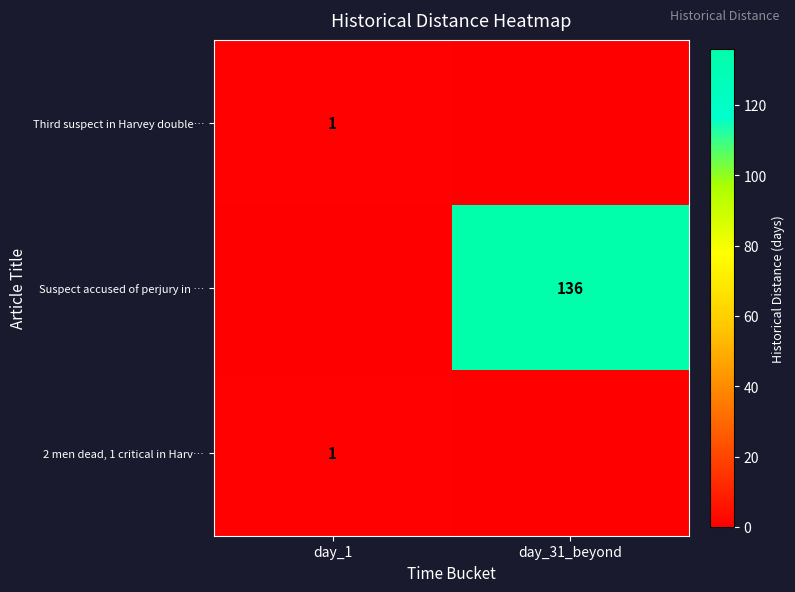

Is the value of Suspect accused of perjury in … at day_31_beyond greater than the value of Third suspect in Harvey double… at day_1?

Yes